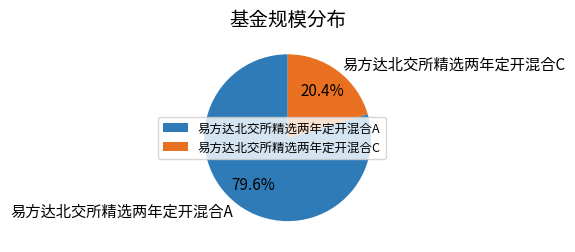

Do 易方达北交所精选两年定开混合A and 易方达北交所精选两年定开混合C together represent more than half of the pie?

Yes